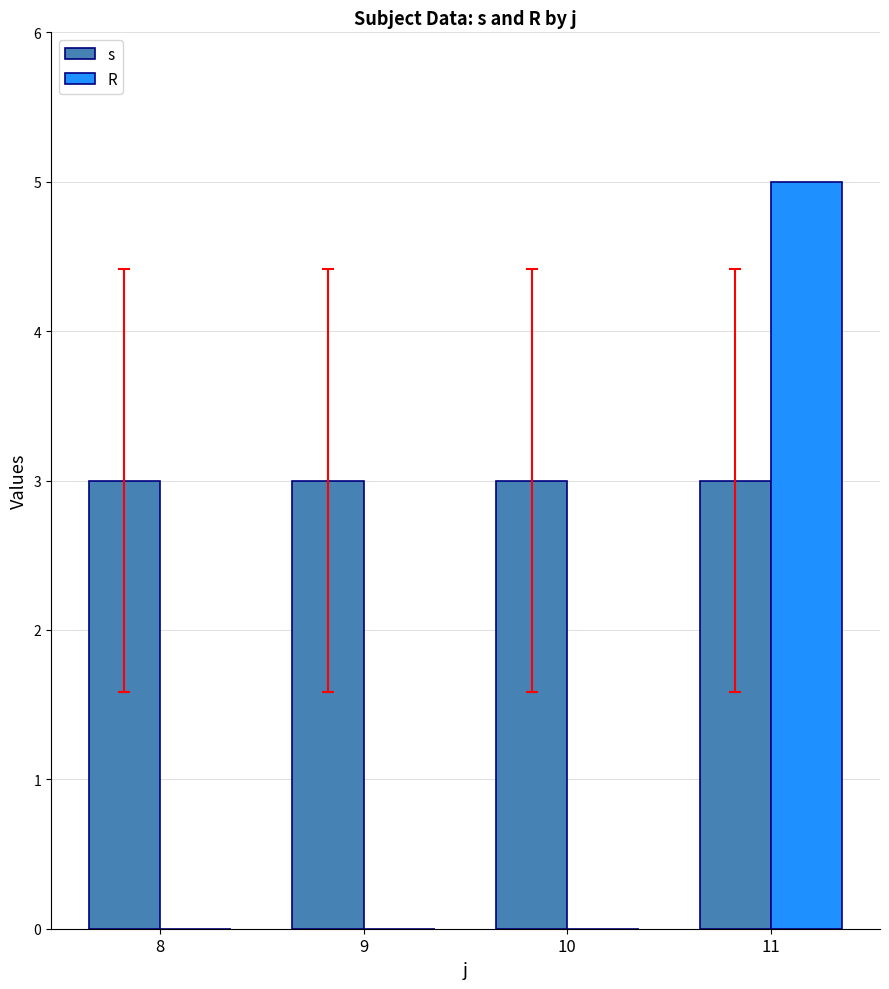

Reading right to left, list all the values displayed in this chart.

s: 11=3	10=3	9=3	8=3
R: 11=5	10=0	9=0	8=0